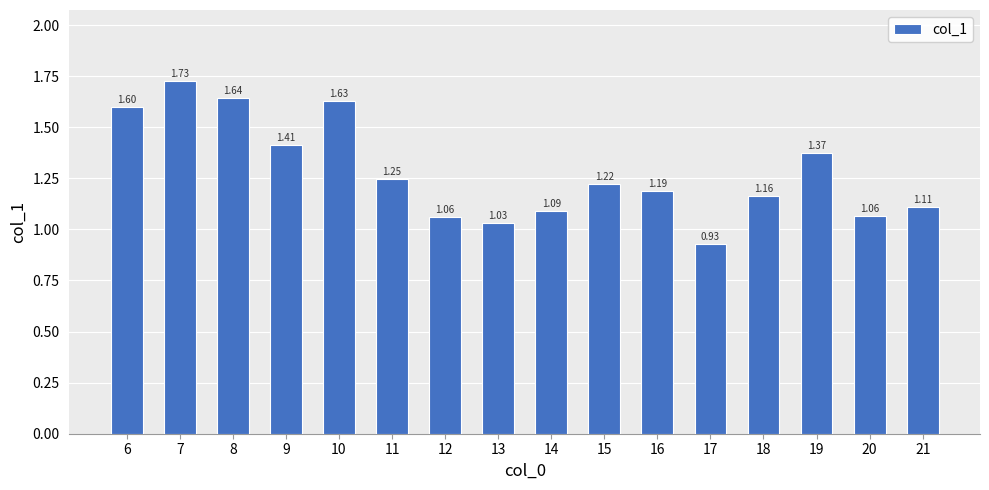

What is the difference between the second highest and second lowest values?

0.6